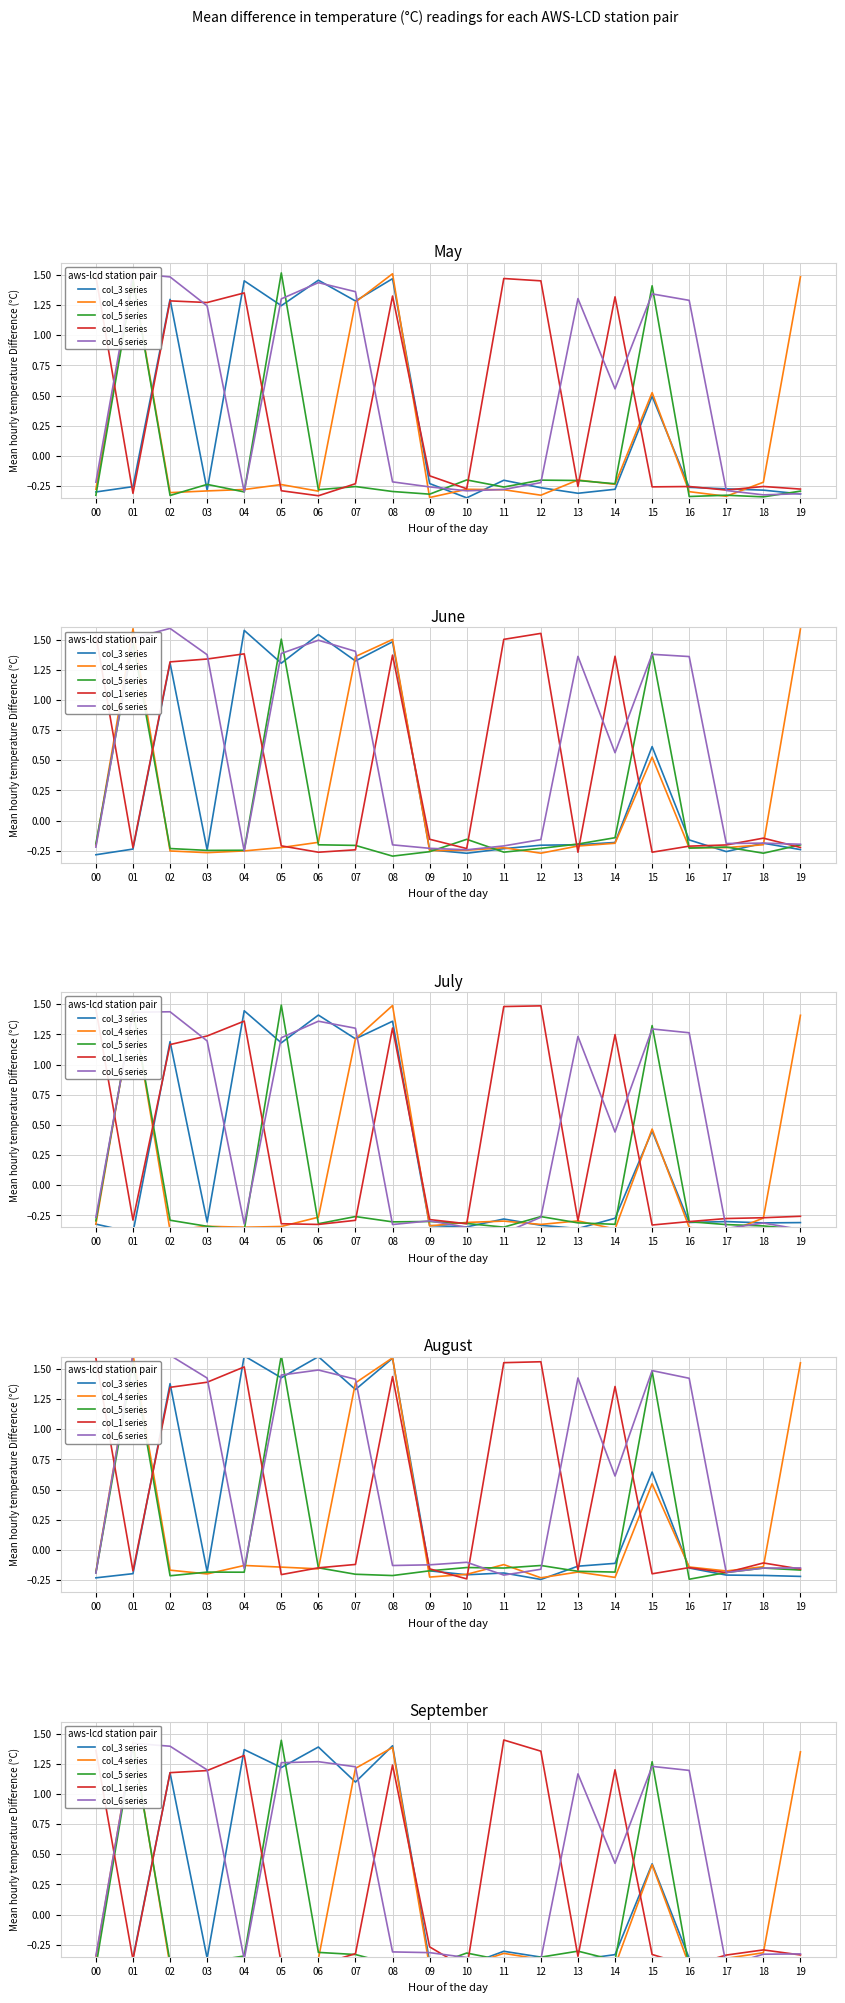

True or false: col_6 series and col_4 series intersect in this chart.

True